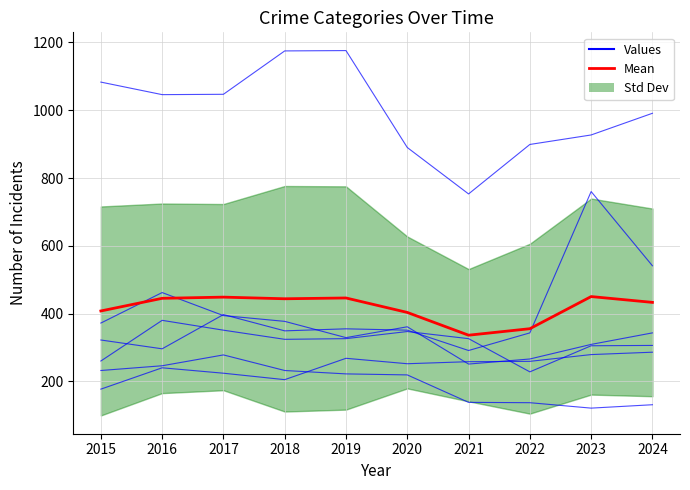

Reading left to right, what are all the values shown in this chart?

Aggravated Assault: 2015=177	2016=240	2017=224	2018=205	2019=268	2020=252	2021=258	2022=259	2023=279	2024=286
Aggravated Battery: 2015=260	2016=380	2017=351	2018=324	2019=326	2020=347	2021=326	2022=228	2023=305	2024=306
Burglary: 2015=232	2016=246	2017=278	2018=232	2019=222	2020=219	2021=138	2022=137	2023=121	2024=131
Motor Vehicle Theft: 2015=322	2016=296	2017=397	2018=349	2019=355	2020=351	2021=291	2022=343	2023=760	2024=541
Robbery: 2015=372	2016=462	2017=394	2018=377	2019=329	2020=361	2021=251	2022=266	2023=309	2024=343
Theft: 2015=1083	2016=1046	2017=1047	2018=1175	2019=1176	2020=890	2021=753	2022=899	2023=927	2024=991